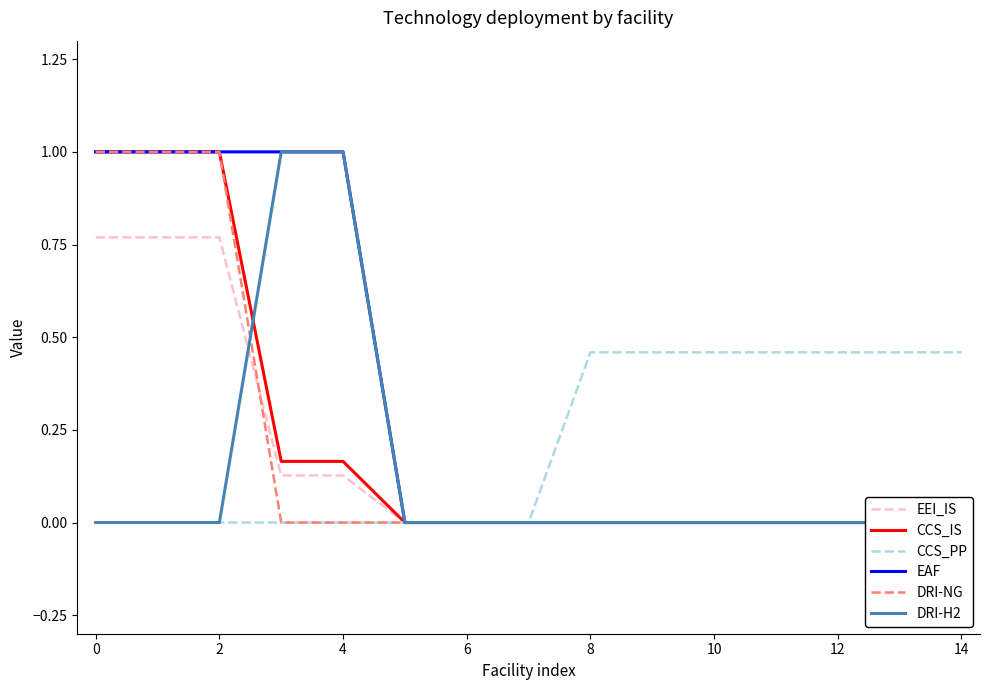

What is the maximum value for EEI_IS?

0.8